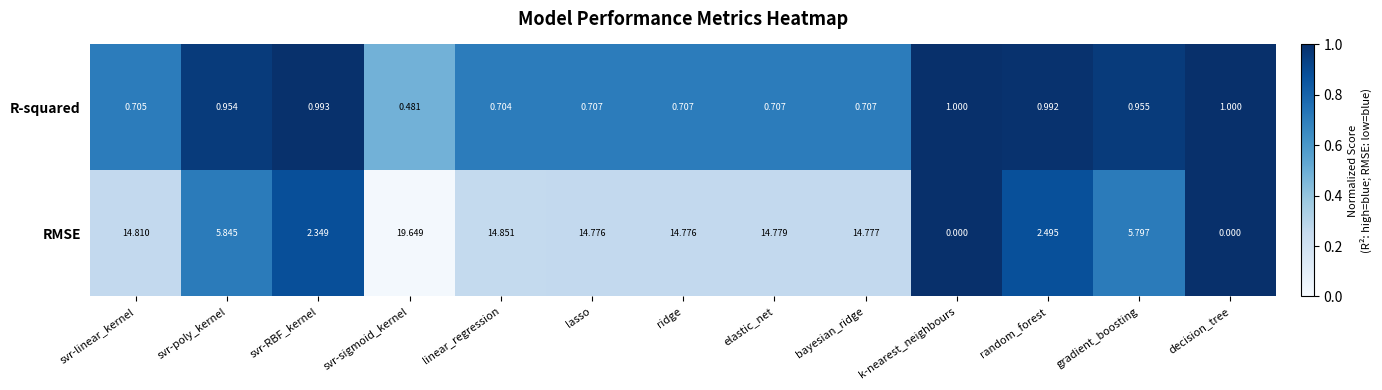

List the series in order of their peak value, highest first.

RMSE, R-squared